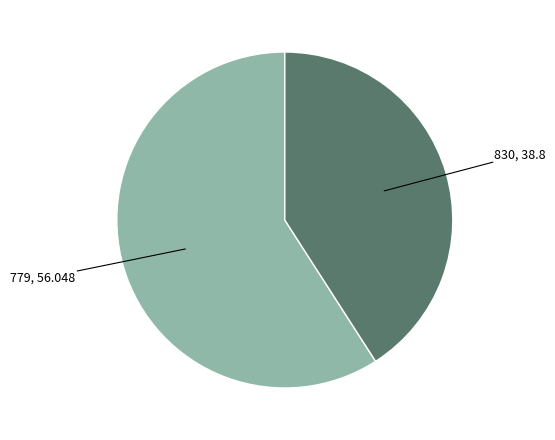

Is there any slice that represents more than half of the pie?

Yes